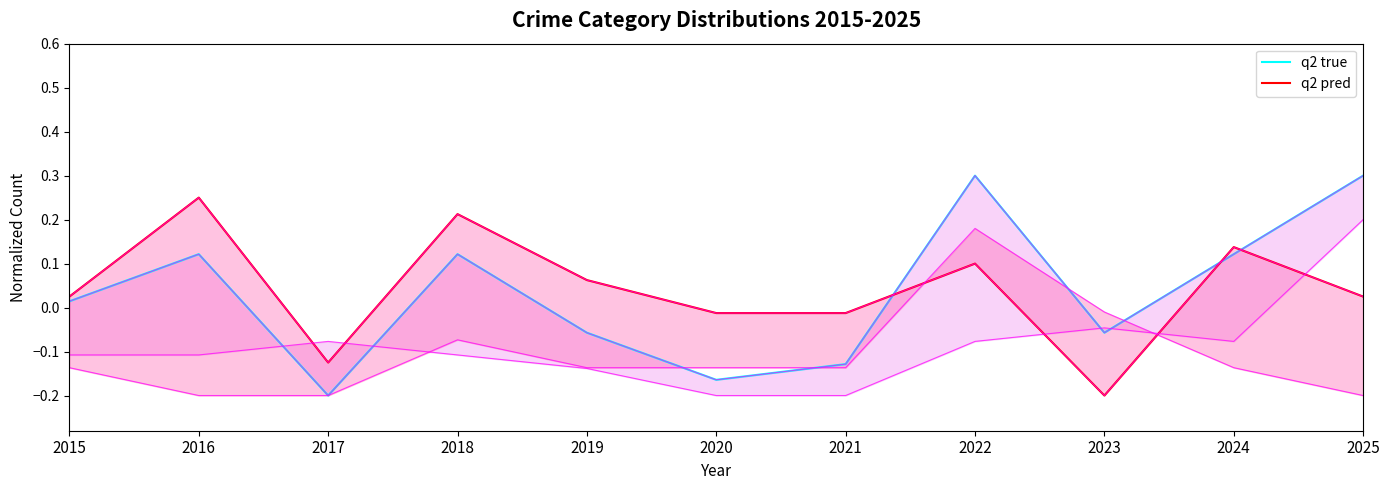

What are all the series names shown in the legend?

q2 true, q2 pred